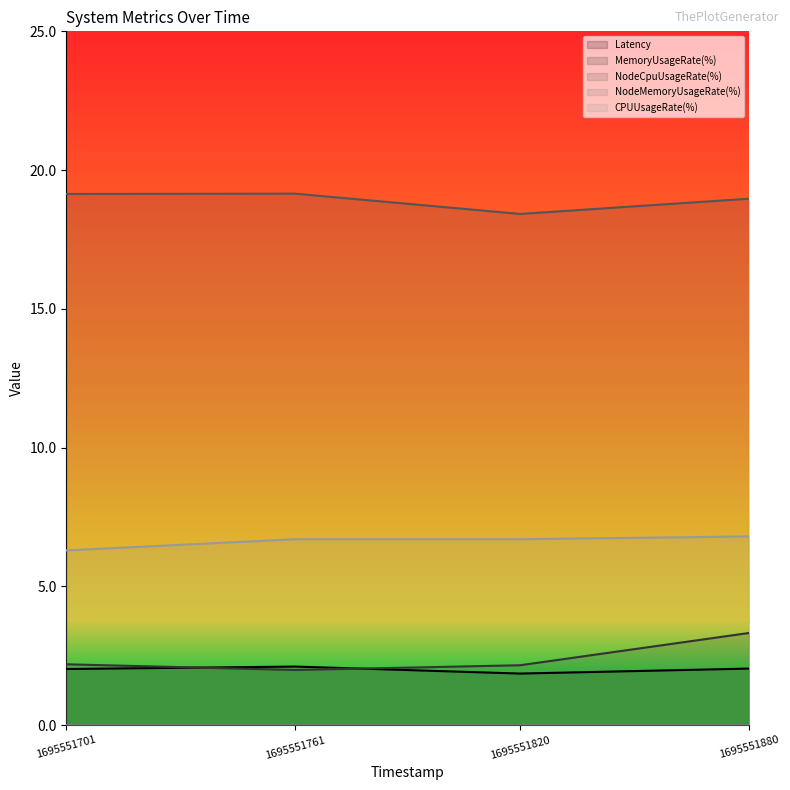

Which series has the largest total across all categories?

NodeCpuUsageRate(%)